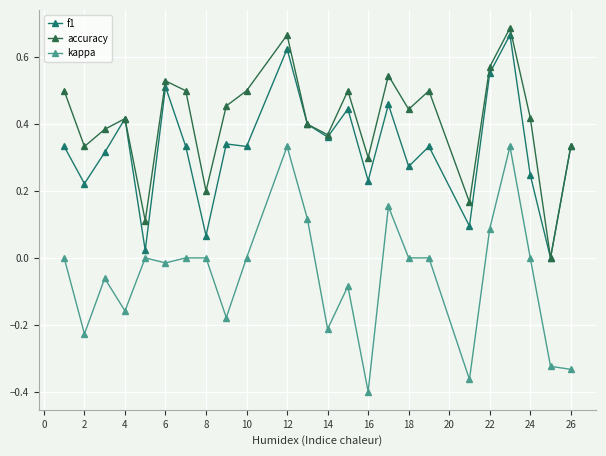

True or false: f1 has more than 2 interior local peaks.

True